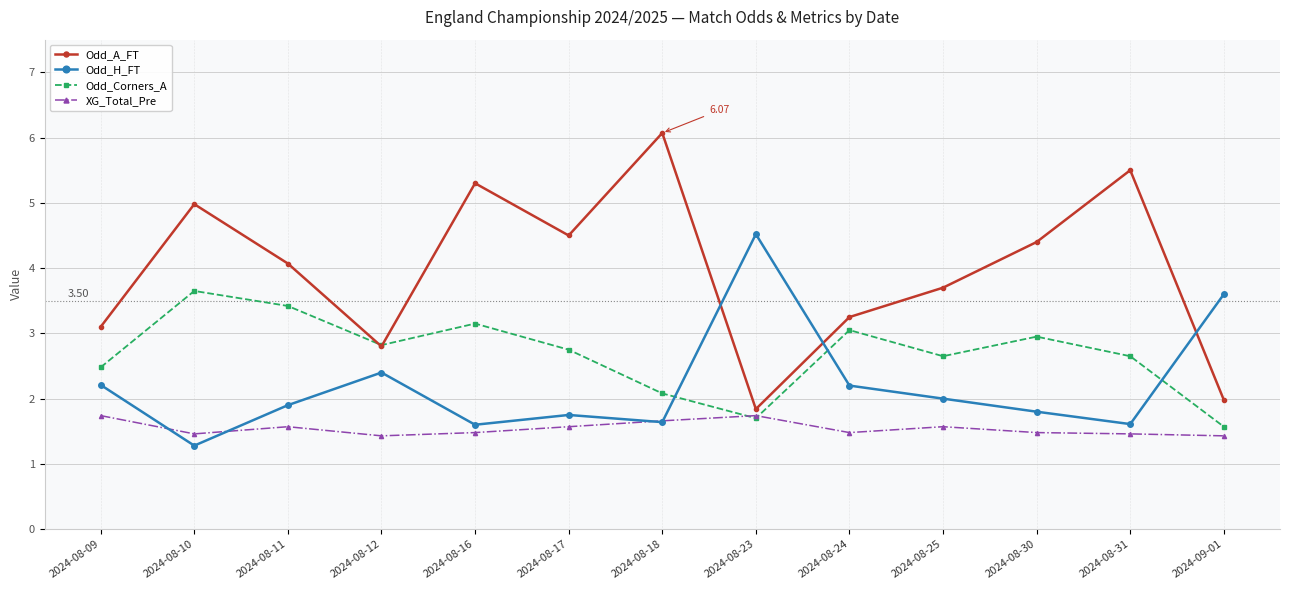

How many data points in Odd_A_FT are above 4?

7